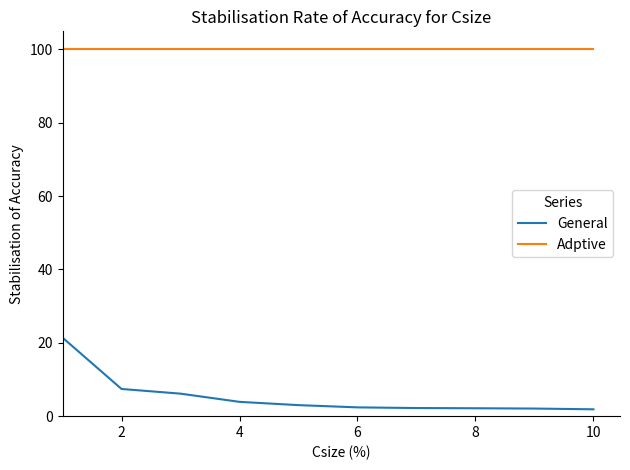

True or false: Adptive and General cross at least once.

False